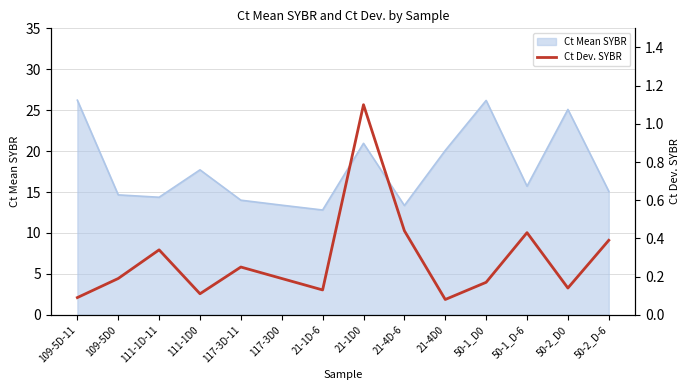

Between 117-3D0 and 21-4D-6, which is larger?

21-4D-6